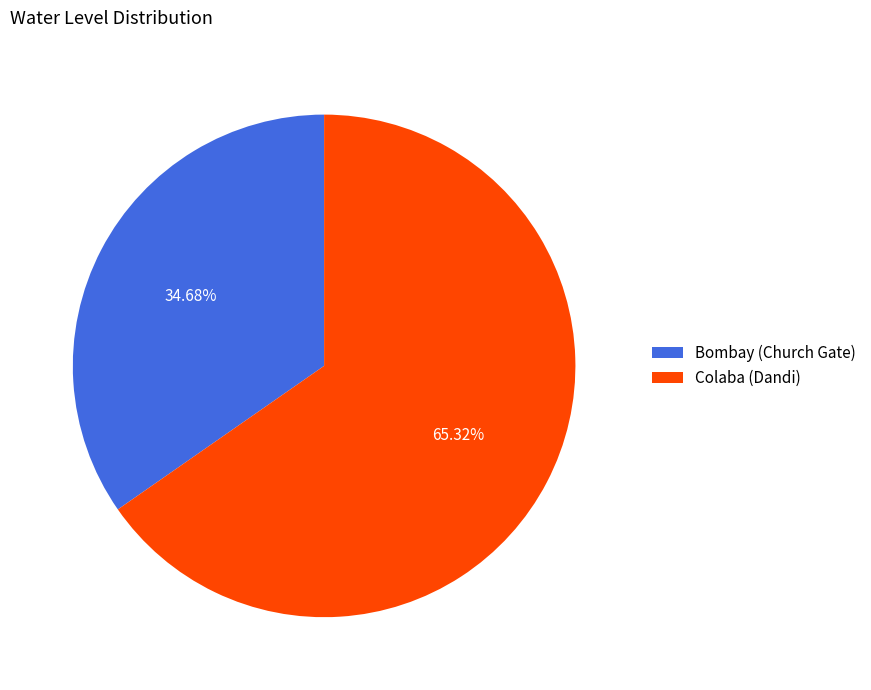

How many segments does this pie chart have?

2